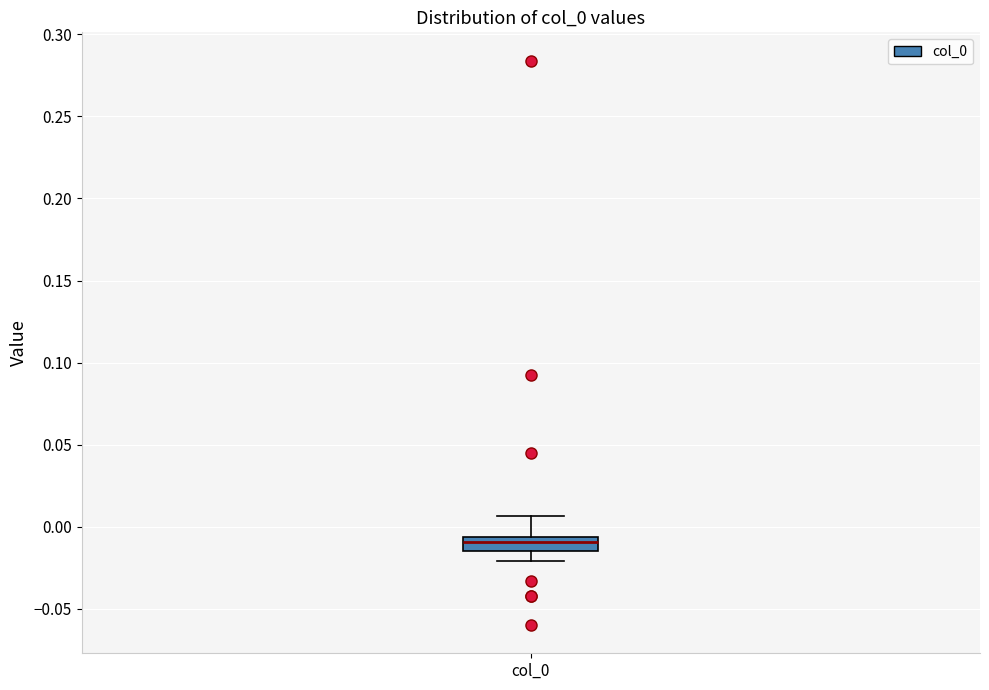

Transcribe this box plot: give where the median line is, the range the box spans, and where the two whiskers end, as read against the y-axis. The values are not printed on the chart, so give them approximately, as read against the axis.

median -0.010, box -0.015 to -0.005, whiskers -0.020 to 0.005